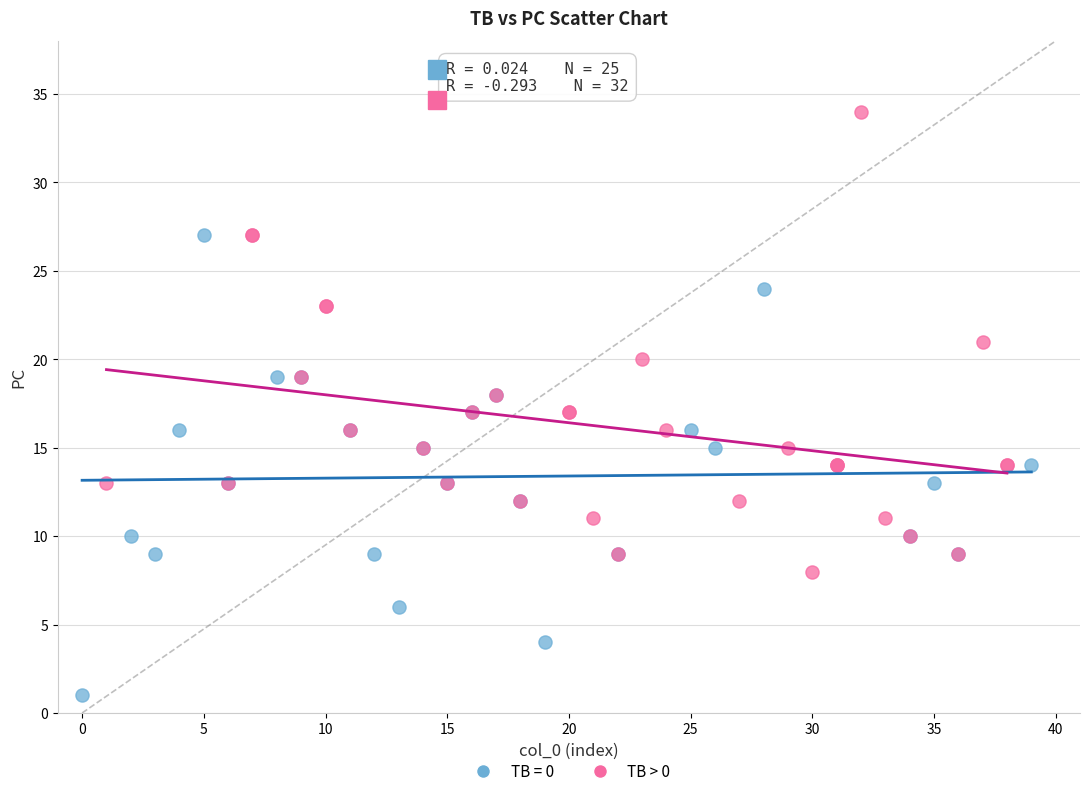

Which series contains the highest Y value?

TB > 0